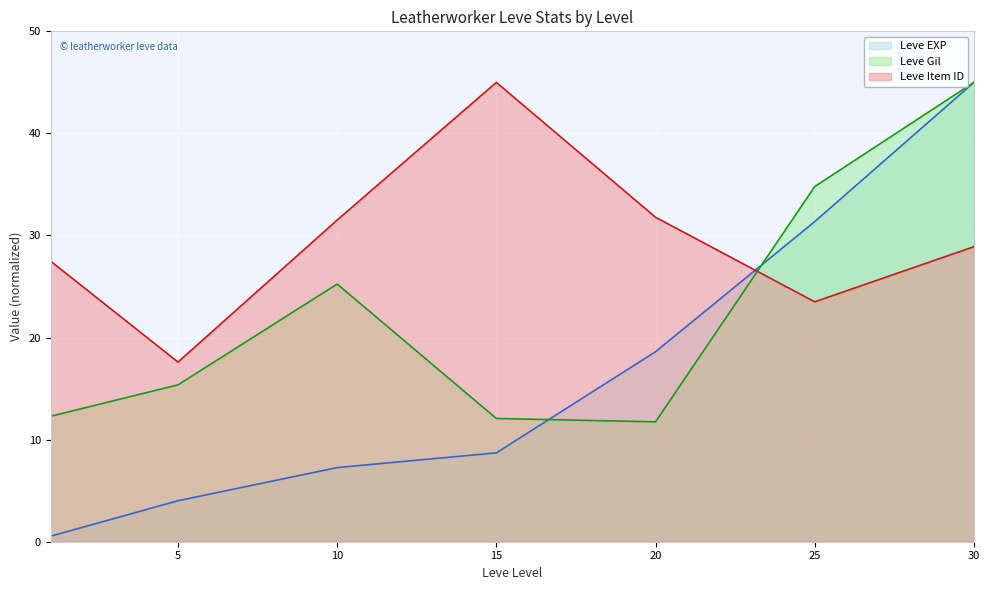

Reading left to right, list all the values displayed in this chart.

Leve EXP: 1=0.5	5=4.0	10=7.3	15=8.7	20=18.6	25=31.4	30=45.0
Leve Gil: 1=12.3	5=15.4	10=25.2	15=12.1	20=11.7	25=34.8	30=45.0
Leve Item ID: 1=27.5	5=17.6	10=31.5	15=45.0	20=31.8	25=23.5	30=28.9